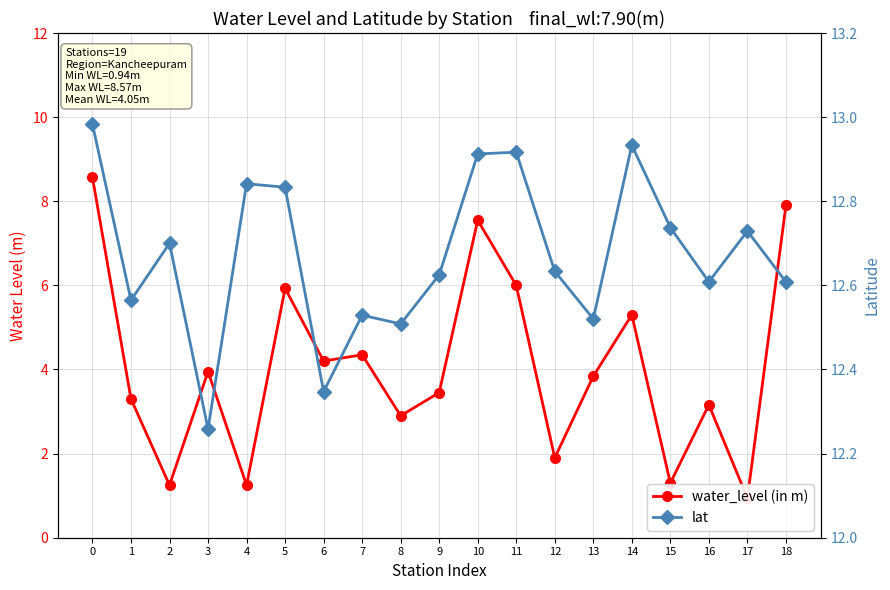

Count the number of data series in this chart.

2